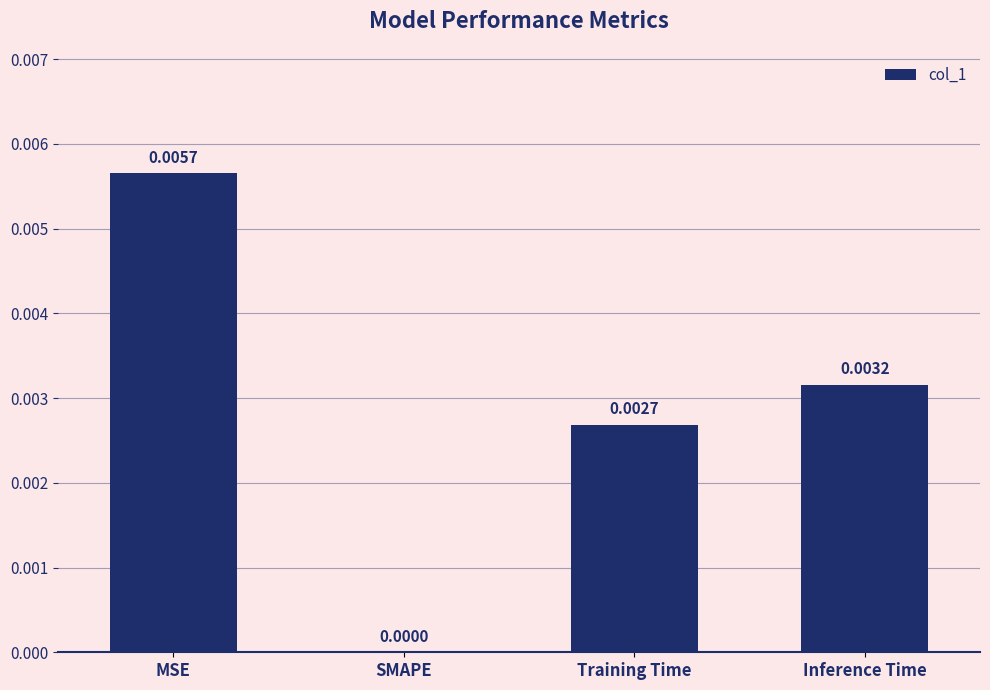

Are the bars horizontal?

No